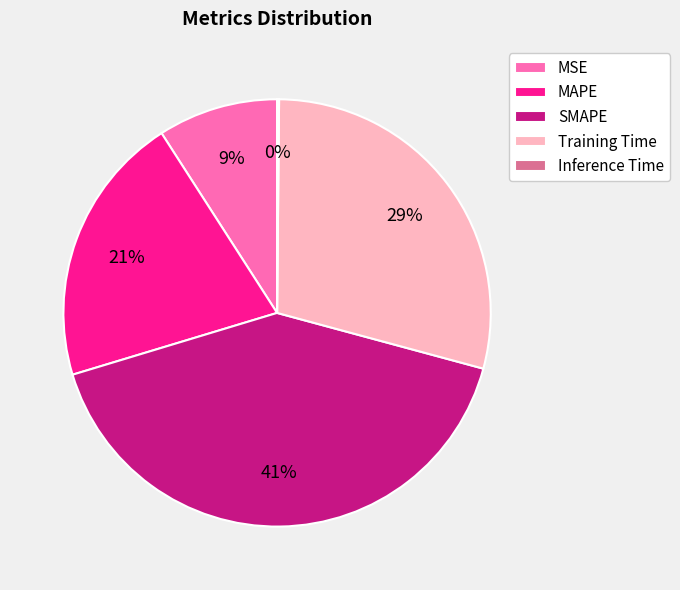

True or false: MAPE accounts for 21% of the total.

True